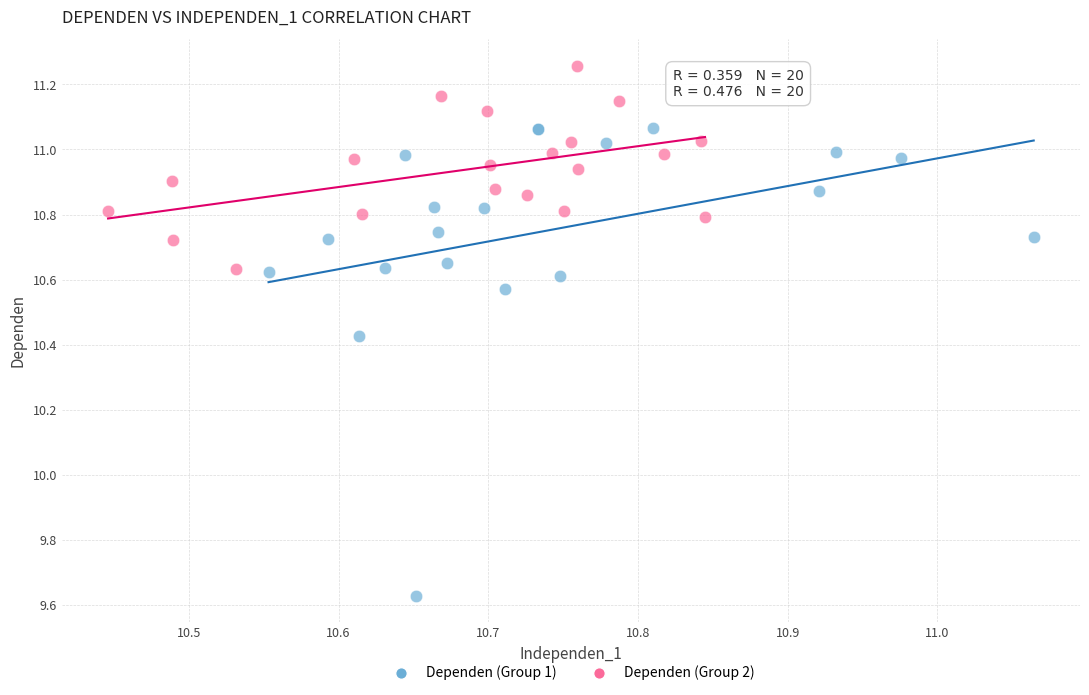

Which series has the largest Y range (max minus min)?

Dependen (Group 1)